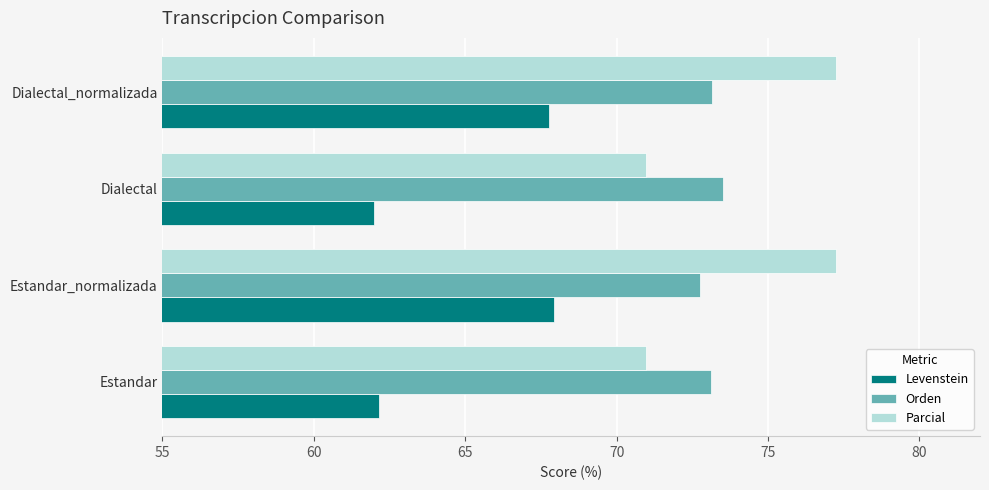

Which series changed the most between Estandar and Dialectal_normalizada?

Parcial